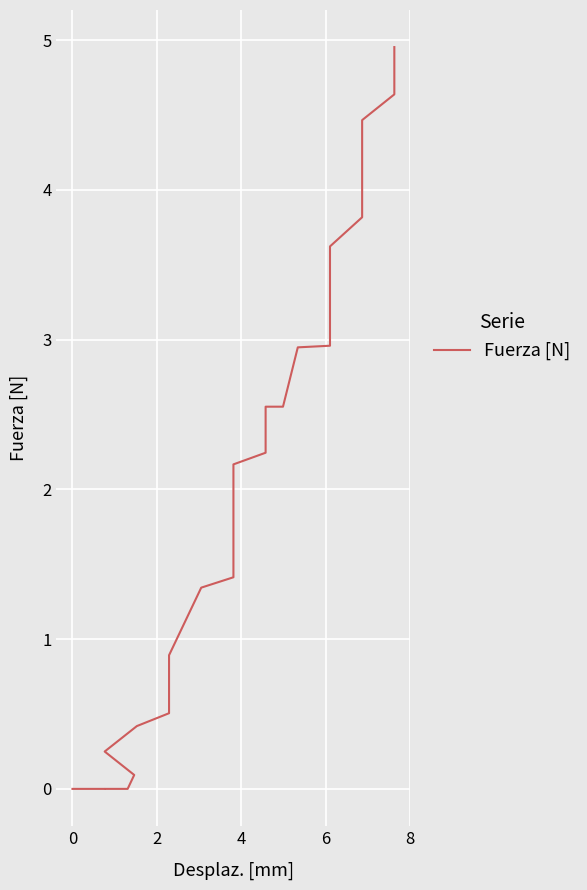

What is the label of the 23rd point from the right?

4